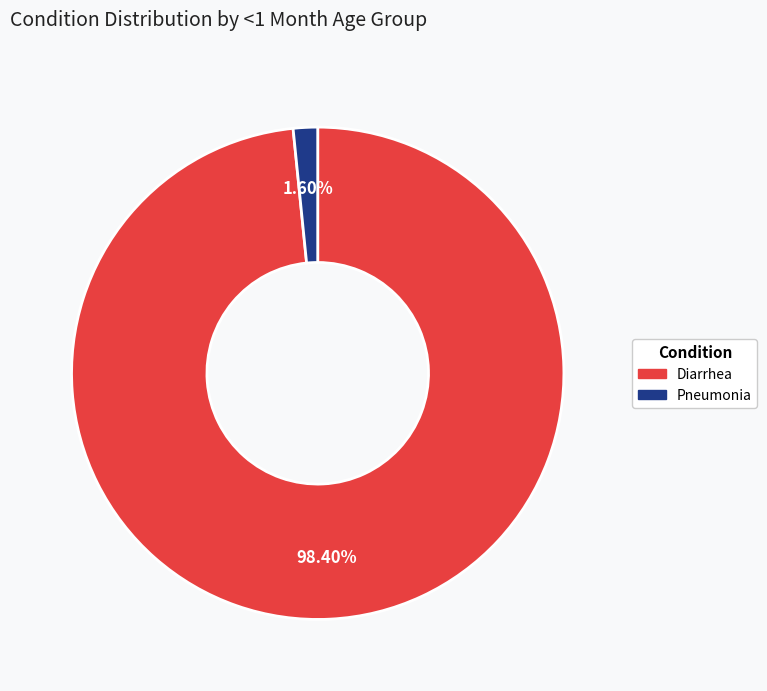

Rank the categories by value from lowest to highest.

Pneumonia, Diarrhea